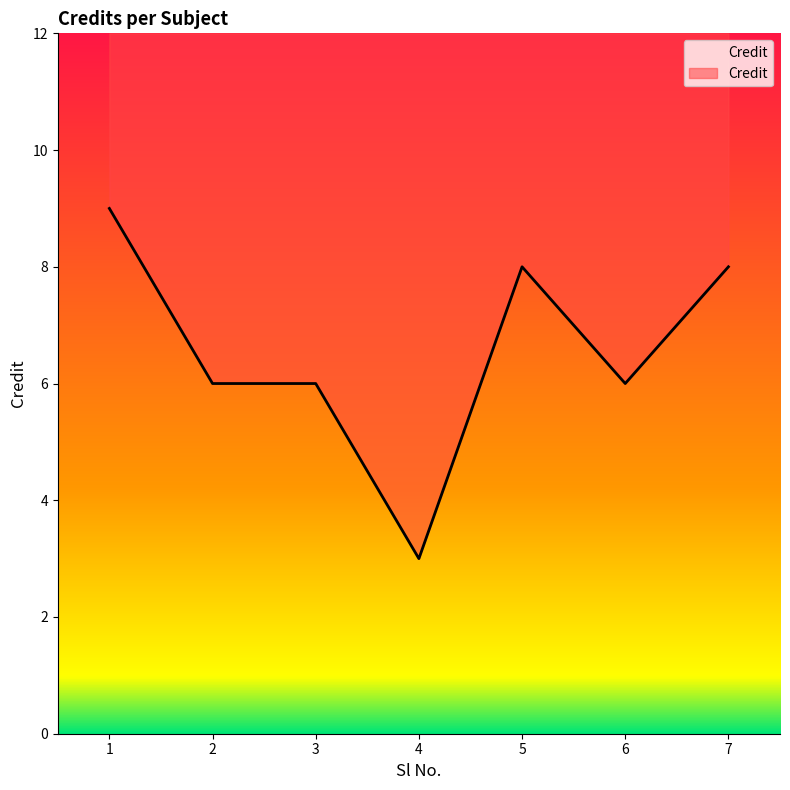

List the labels in order of value, smallest first.

4, 2, 3, 6, 5, 7, 1